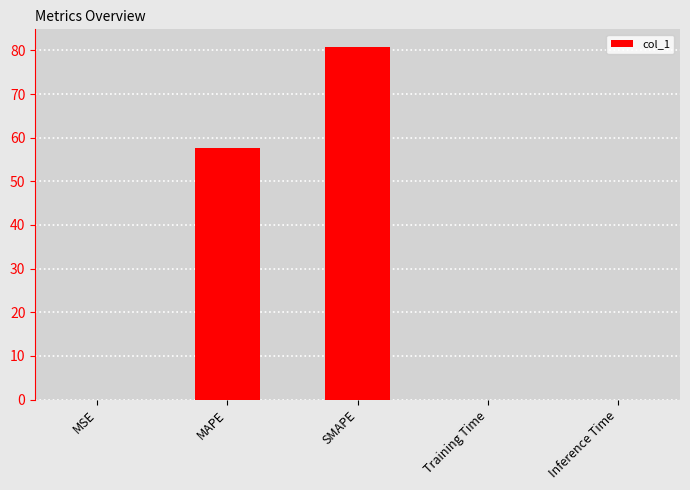

Which has a higher value, SMAPE or Training Time?

SMAPE